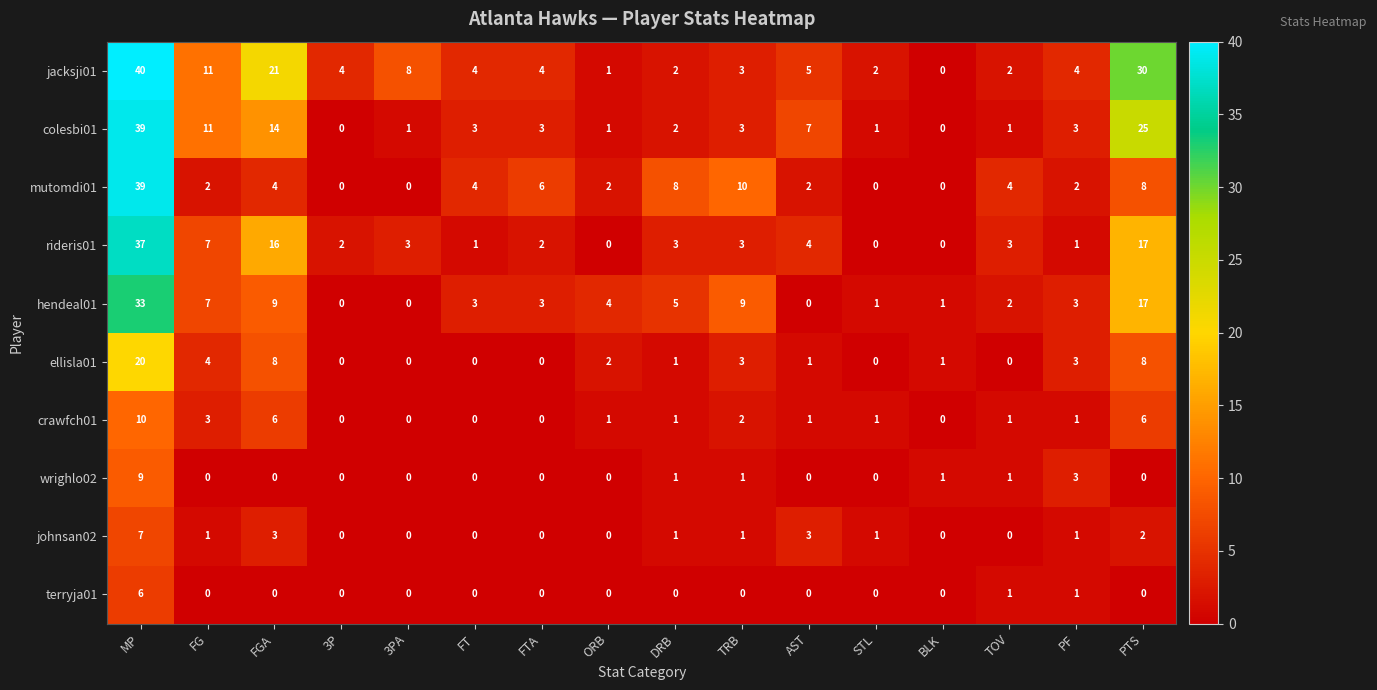

What is the sum of the jacksji01 values at TRB and AST?

8